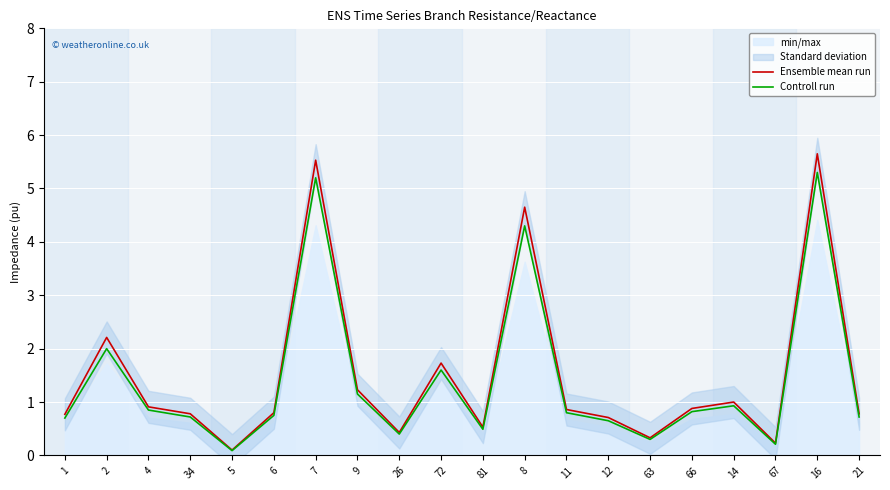

At how many categories does at least one series exceed 4?

3